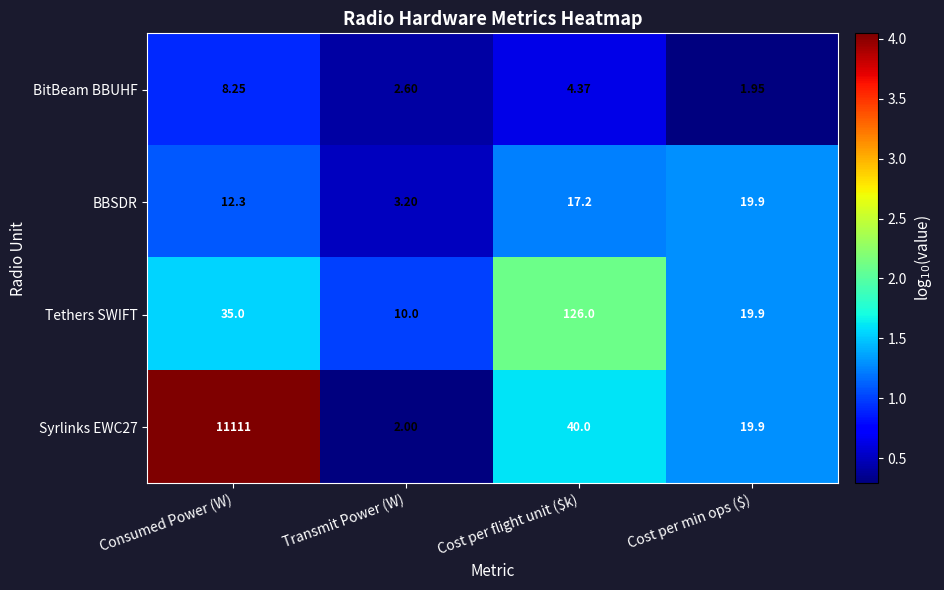

Where does the Syrlinks EWC27 series first go above 40?

Consumed Power (W)